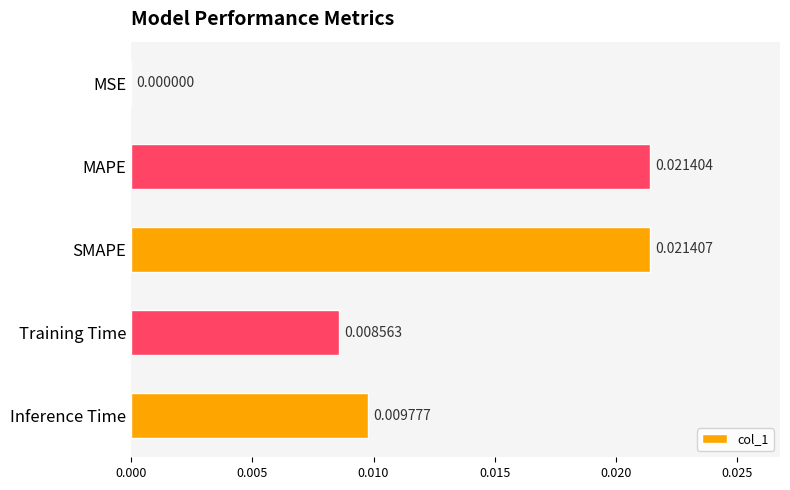

Are the bars horizontal?

Yes